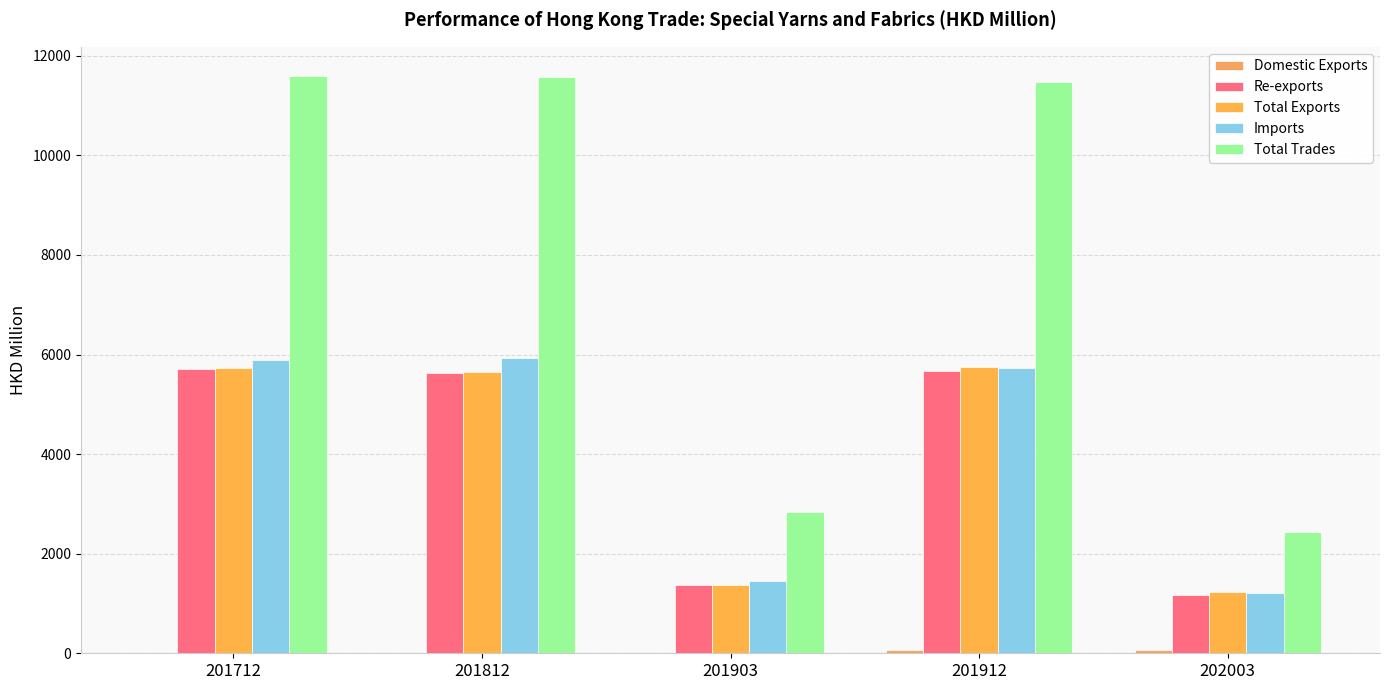

Does the chart contain stacked bars?

No